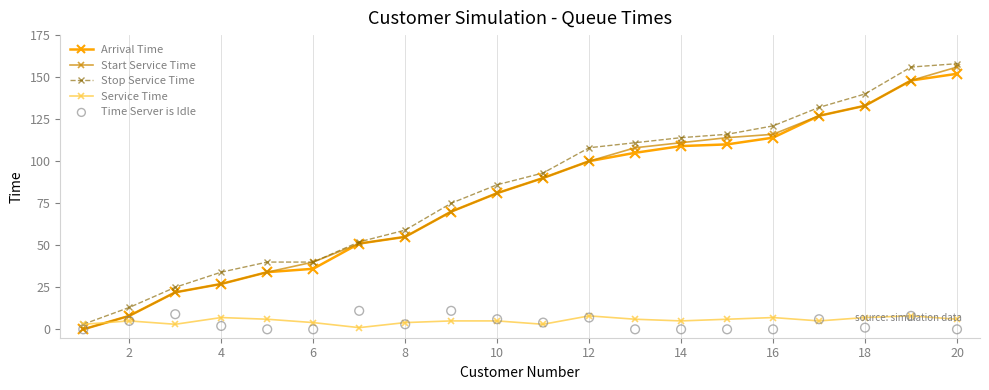

What are all the series names shown in the legend?

Arrival Time, Start Service Time, Stop Service Time, Service Time, Time Server is Idle